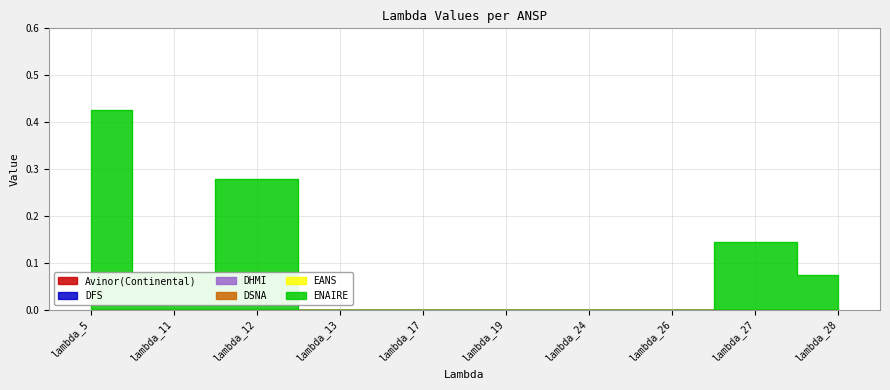

At how many categories does at least one series exceed 0?

5